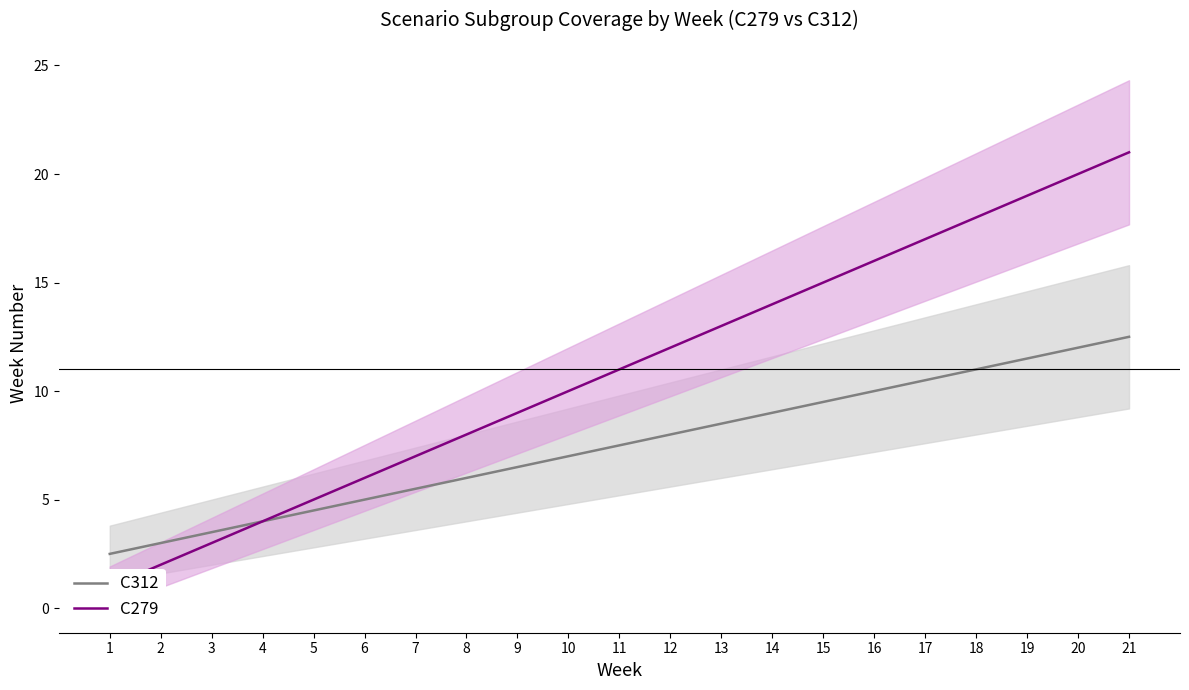

What value does the C279 series have at 13?

13.0